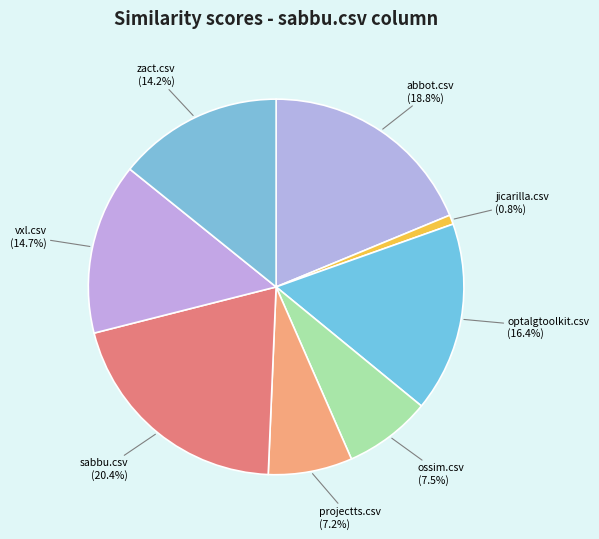

Does any single category account for the majority?

No